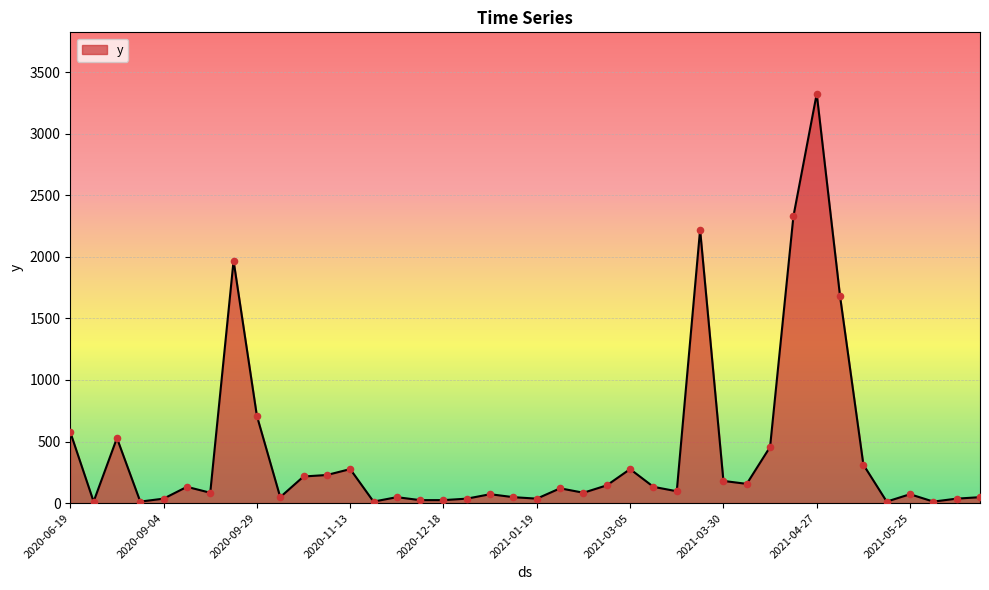

What is the greatest value displayed?

3324